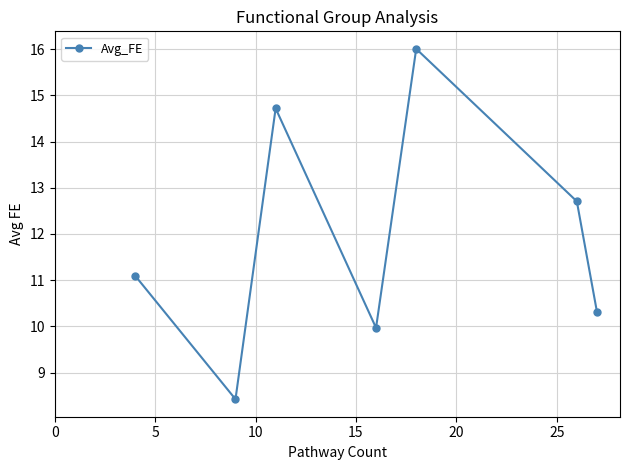

What is the value of the 2nd point from the left?

8.4